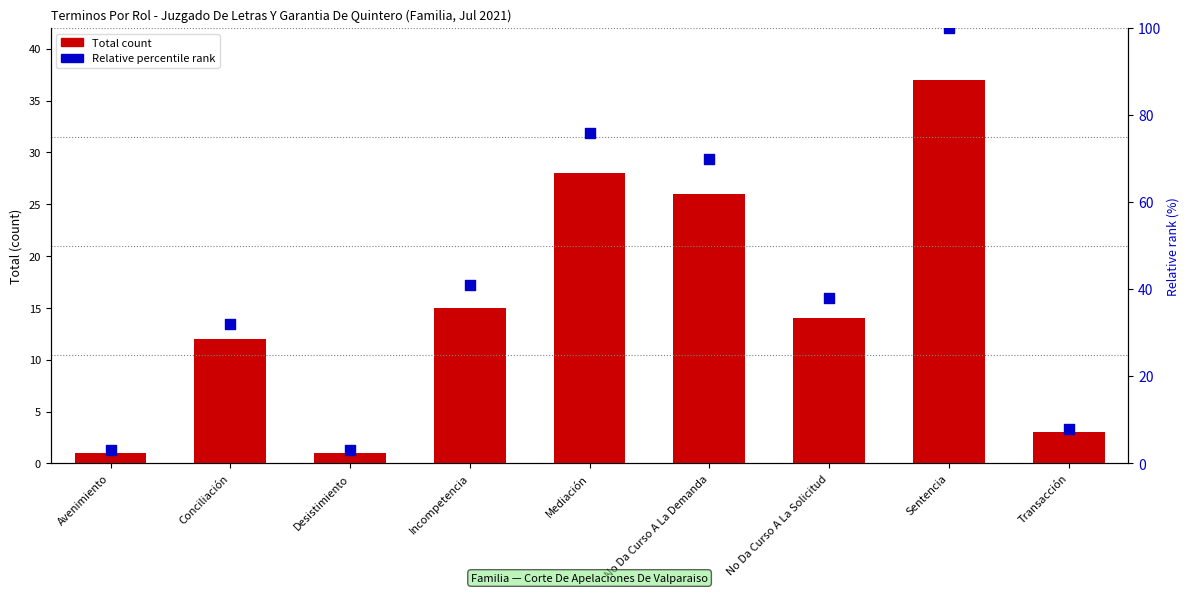

What is the total value across all series at Desistimiento?

4